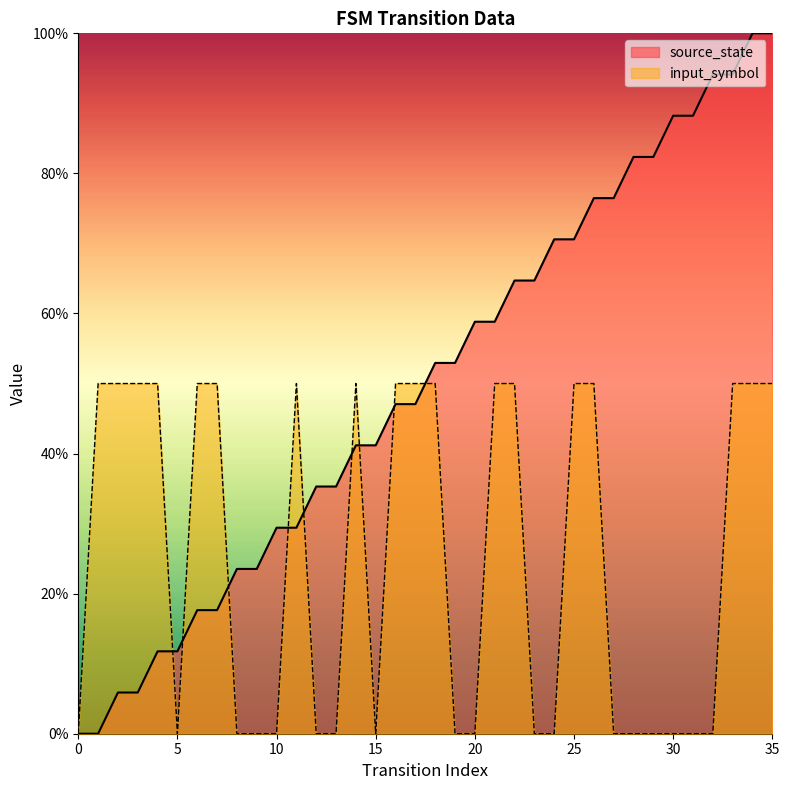

List the labels in order of source_state value, largest first.

34, 35, 32, 33, 30, 31, 28, 29, 26, 27, 24, 25, 22, 23, 20, 21, 18, 19, 16, 17, 14, 15, 12, 13, 10, 11, 8, 9, 6, 7, 4, 5, 2, 3, 0, 1